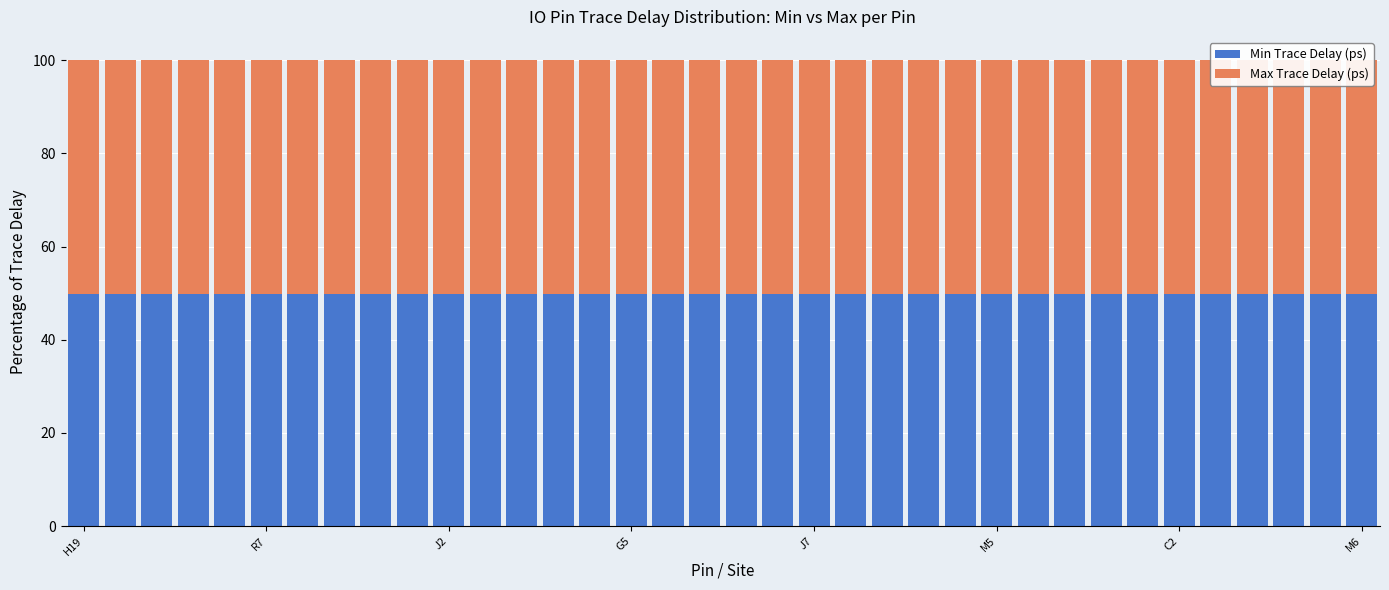

What is the average value of the Min Trace Delay (ps) series?

49.8